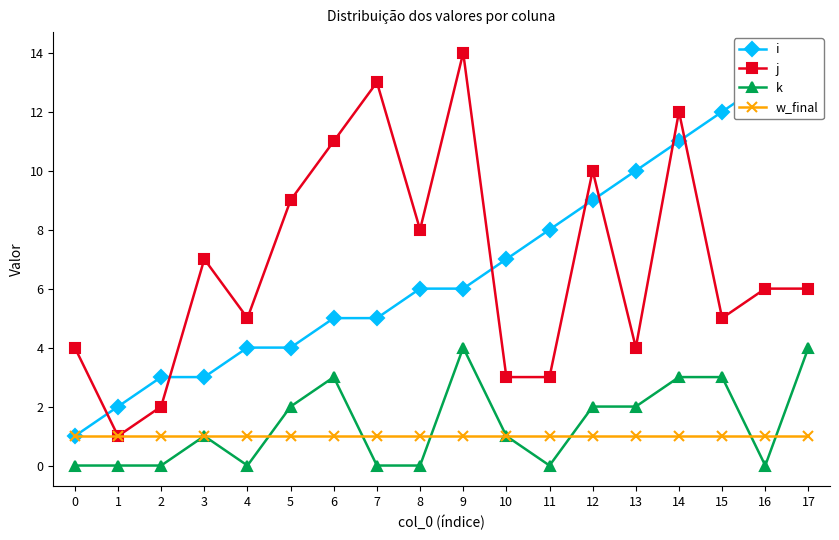

Reading right to left, transcribe all the data shown in this chart.

i: 14	13	12	11	10	9	8	7	6	6	5	5	4	4	3	3	2	1
j: 6	6	5	12	4	10	3	3	14	8	13	11	9	5	7	2	1	4
k: 4	0	3	3	2	2	0	1	4	0	0	3	2	0	1	0	0	0
w_final: 1	1	1	1	1	1	1	1	1	1	1	1	1	1	1	1	1	1